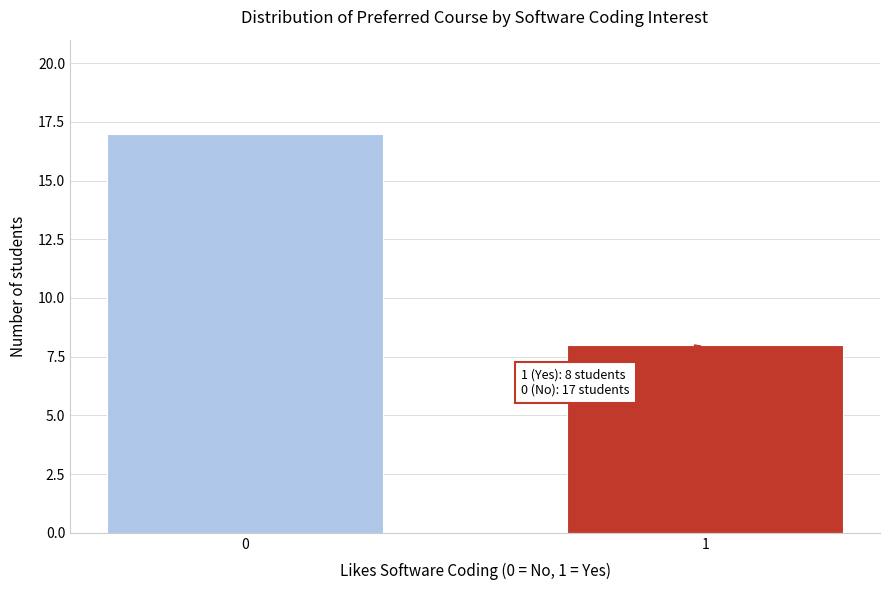

Reading left to right, extract all data points from this chart.

17	8